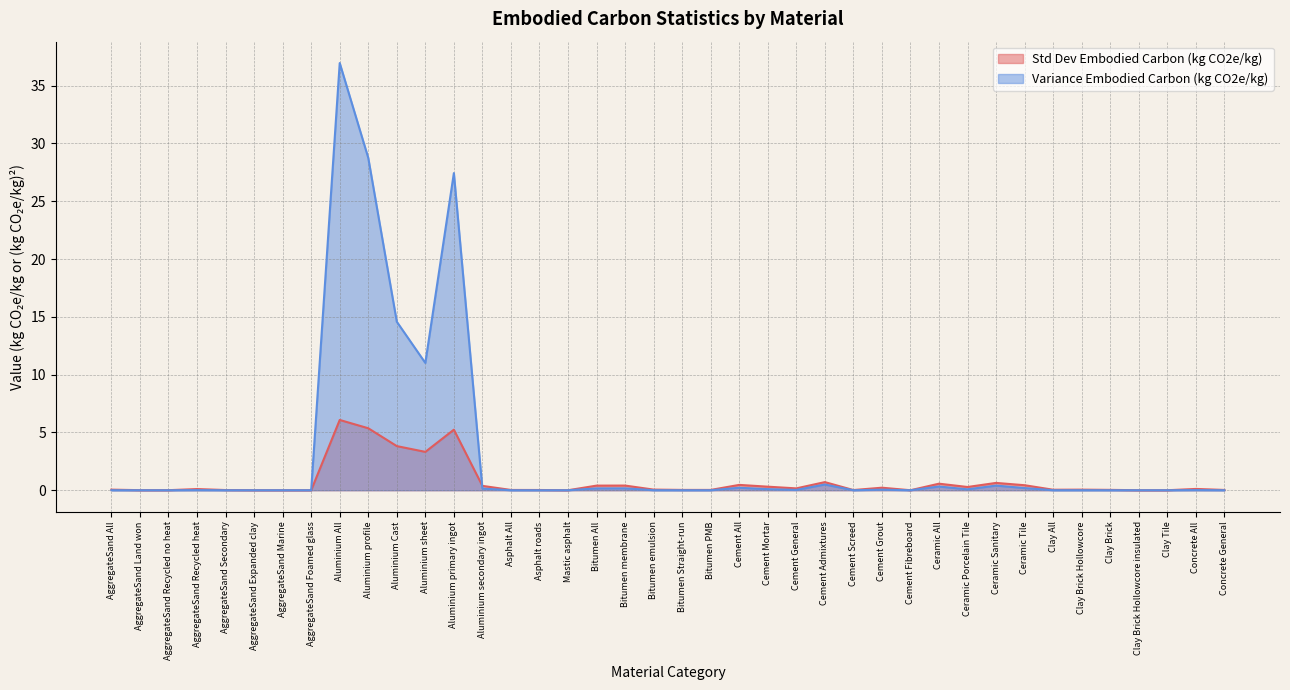

What is the label of the 11th point from the right?

Ceramic All